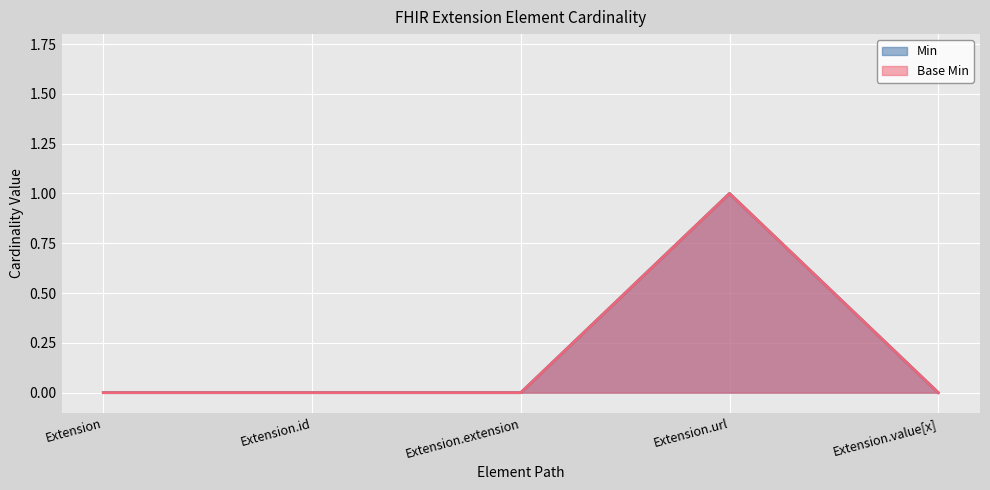

True or false: Min and Base Min intersect in this chart.

False